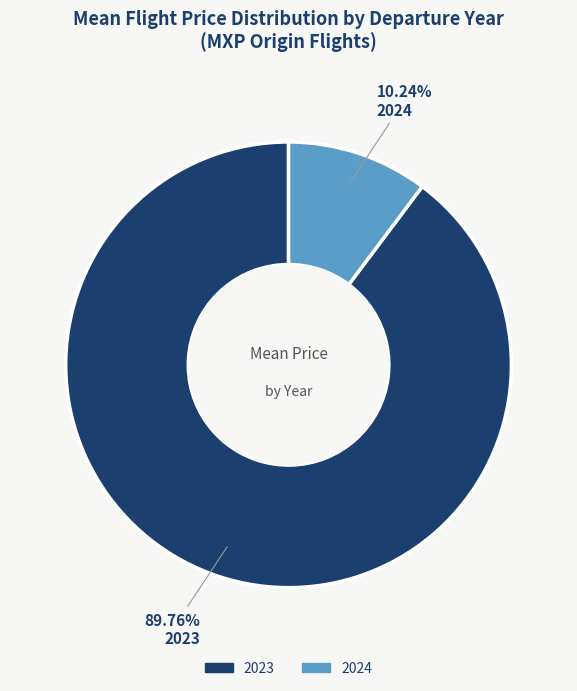

Count the number of slices in the pie.

2